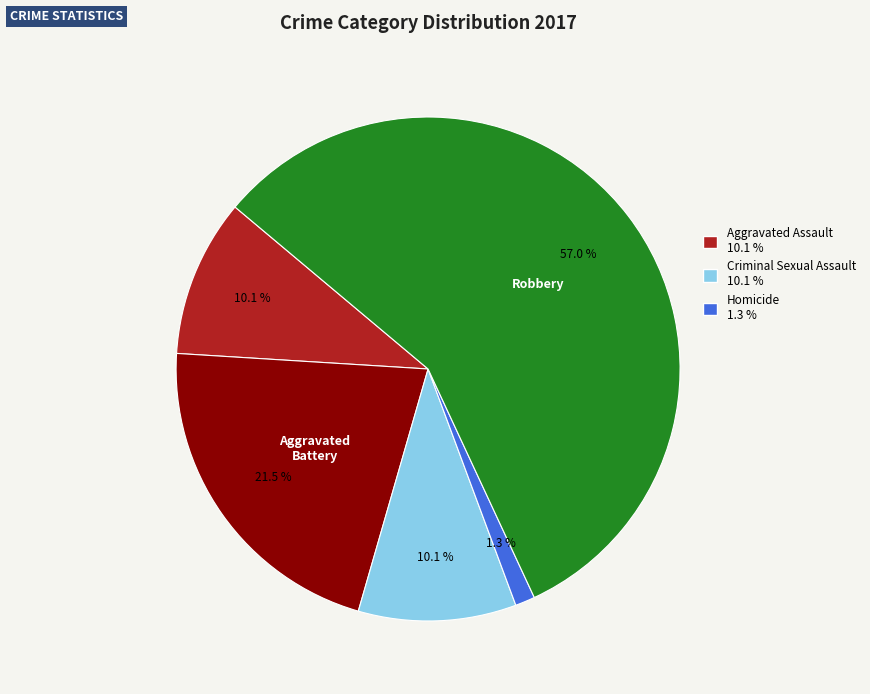

Is there any slice that represents more than half of the pie?

Yes